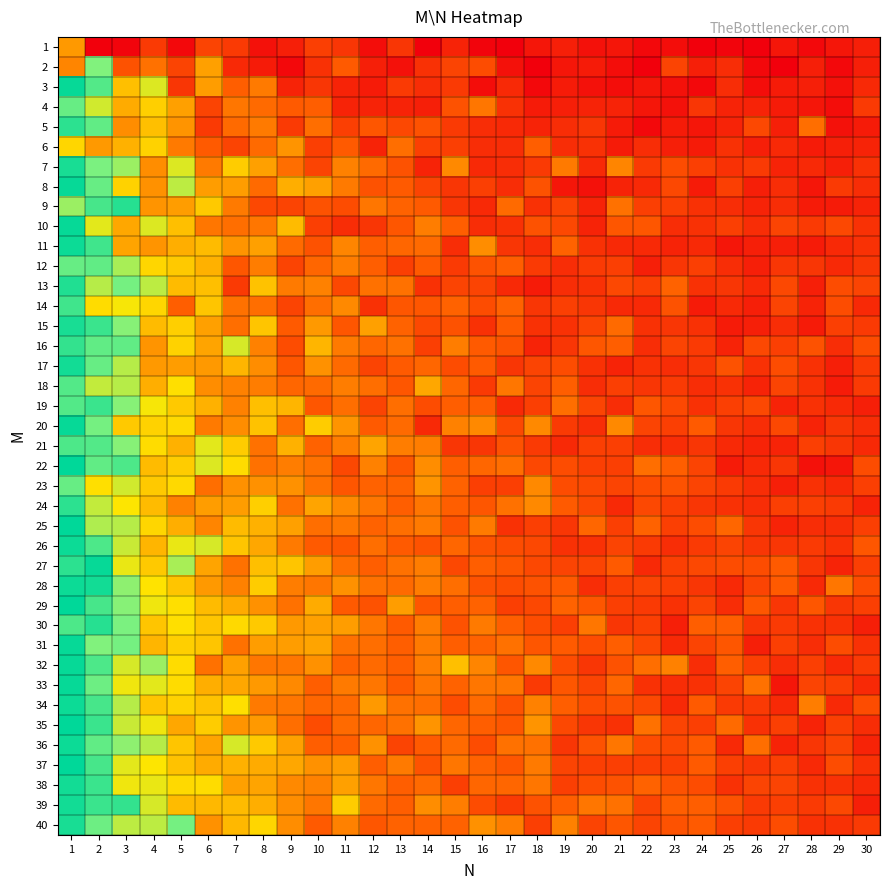

Rank the series at 13 from highest to lowest value.

29, 21, 37, 13, 16, 27, 34, 35, 6, 19, 25, 20, 28, 11, 9, 15, 23, 40, 24, 31, 32, 38, 39, 8, 17, 26, 30, 33, 10, 14, 18, 22, 7, 5, 36, 12, 3, 1, 4, 2